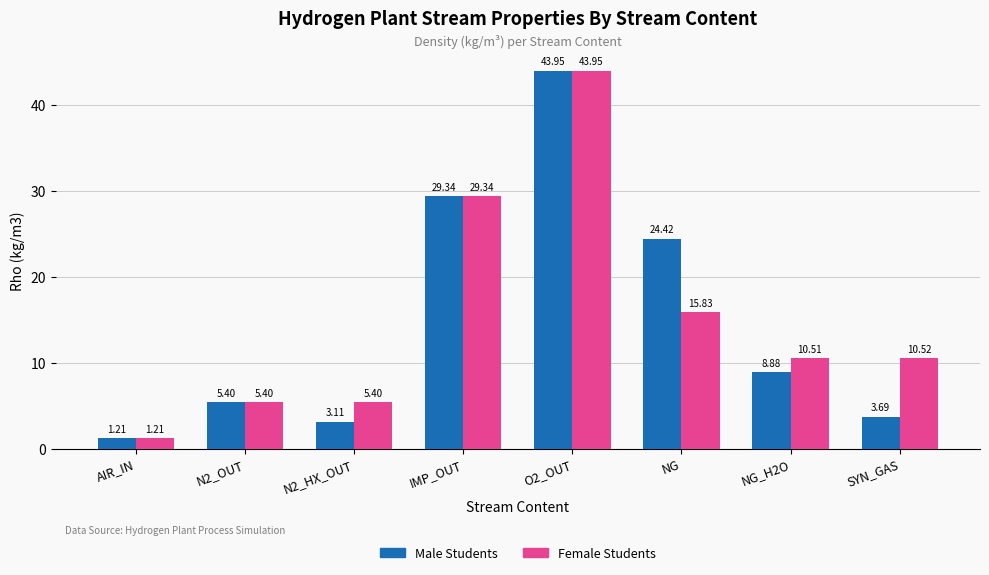

How many values in the Male Students series exceed 8?

4